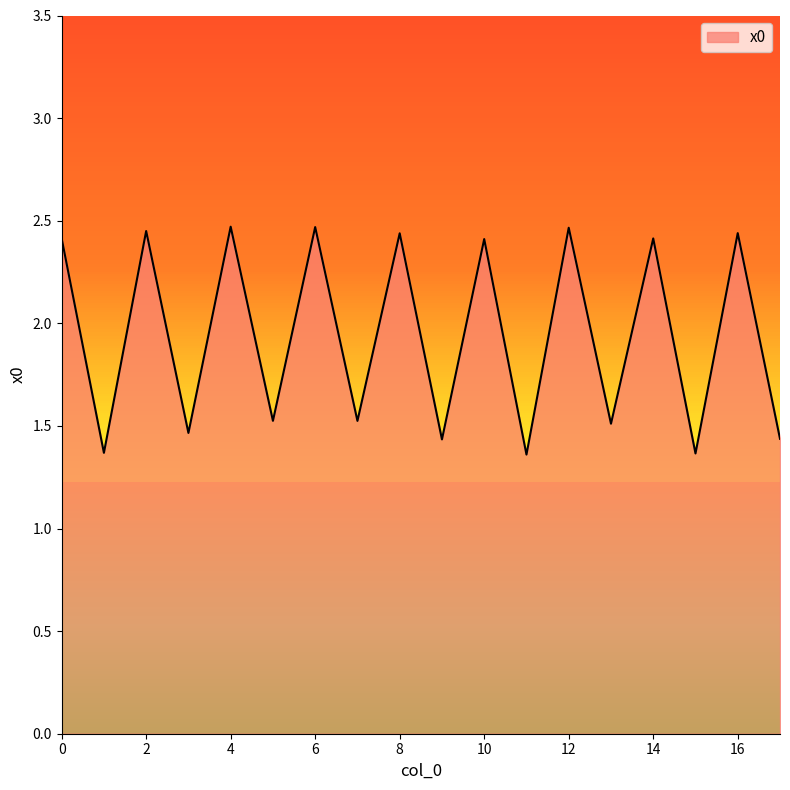

How many interior local peaks (higher than both neighbors) does the data have?

8